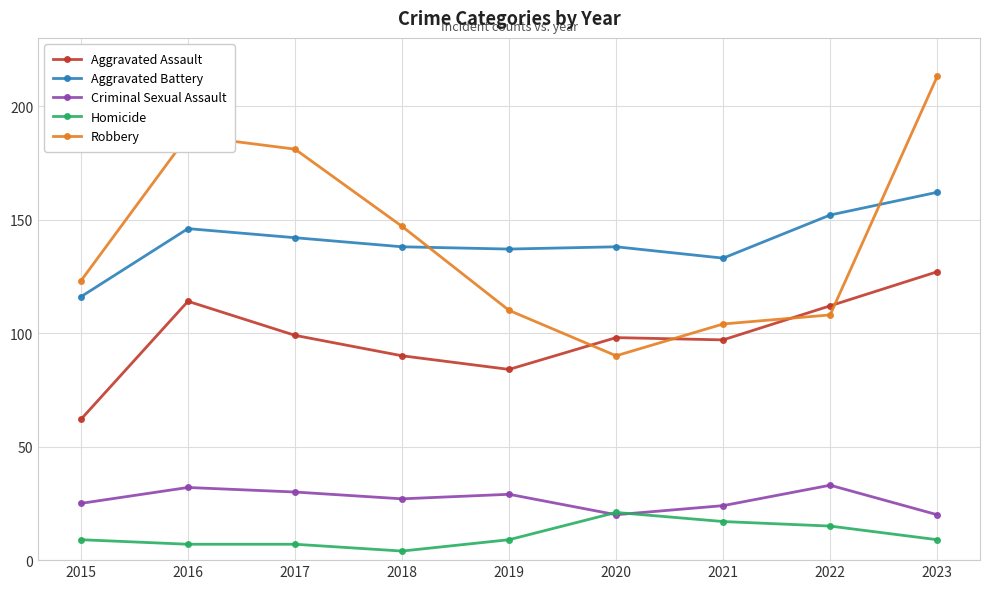

How many categories are shown in the chart?

9